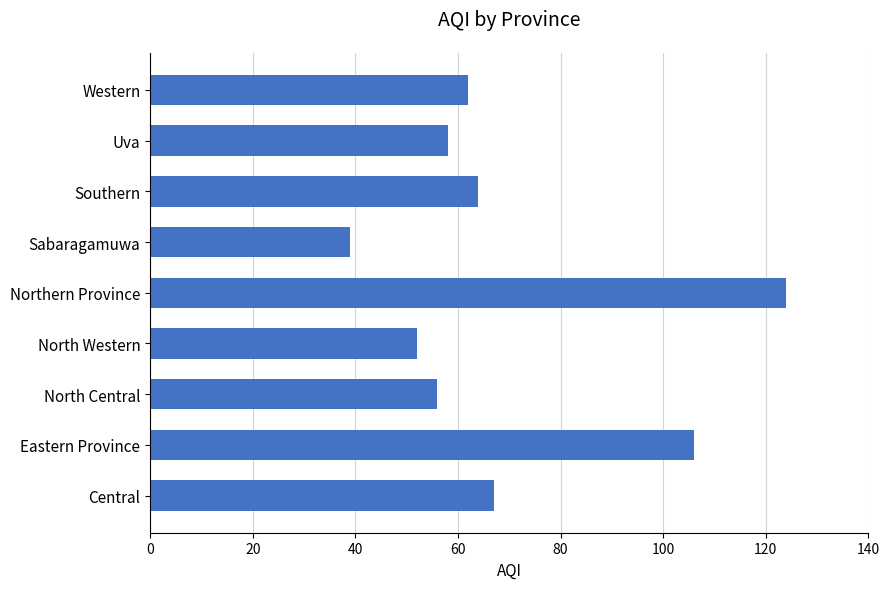

What is the ratio of the value at Western to the value at Uva?

1.1